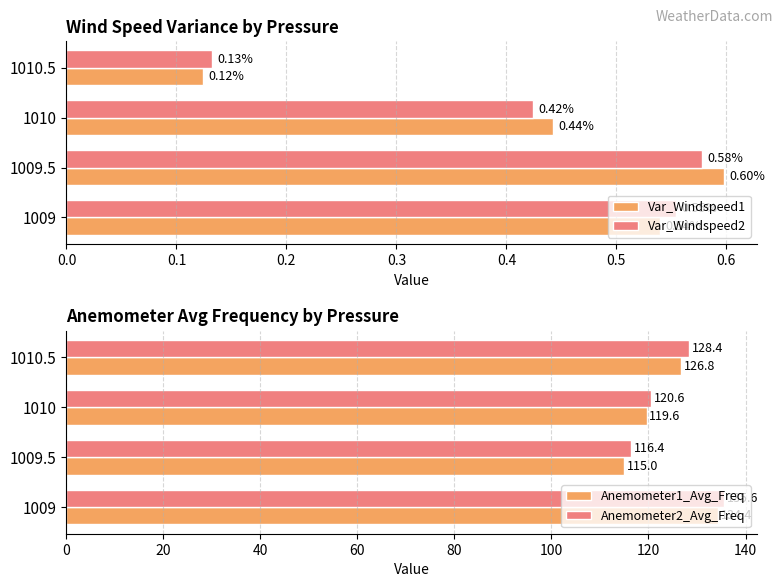

What is the value of the Anemometer2_Avg_Freq bar at the 3rd from the left?

120.6